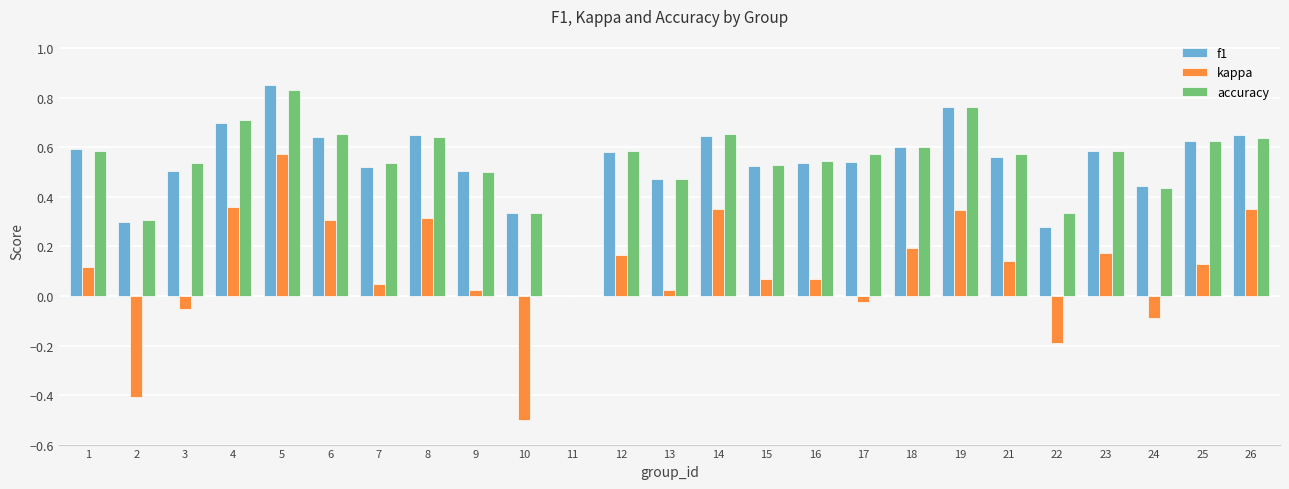

How many values in f1 are above zero?

24